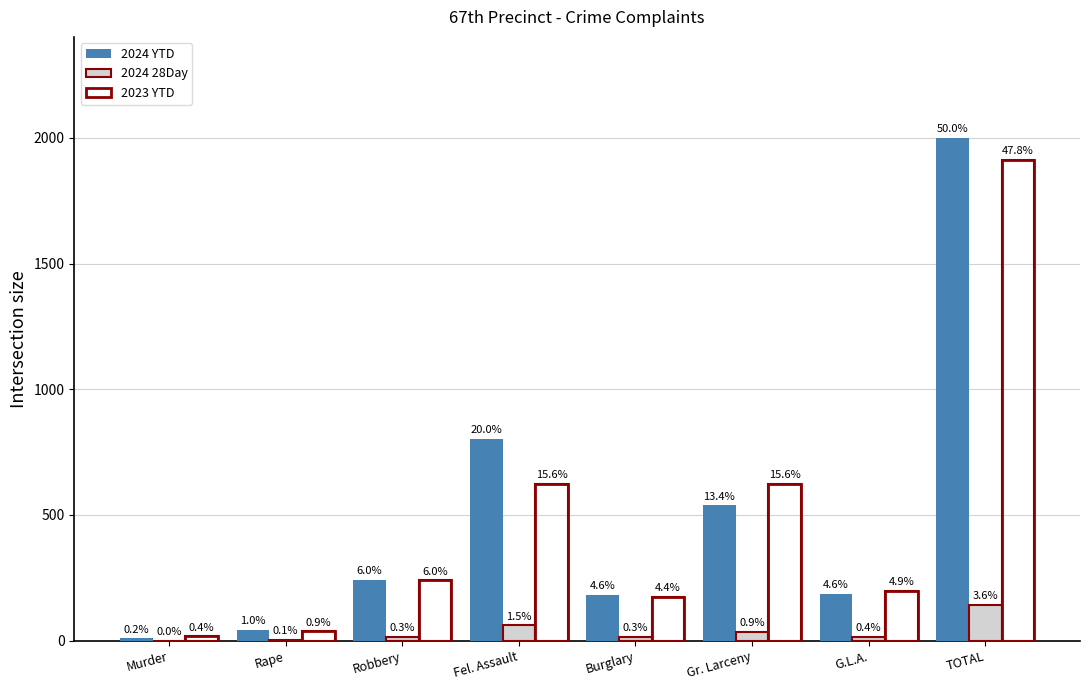

At how many categories does at least one series exceed 879?

1